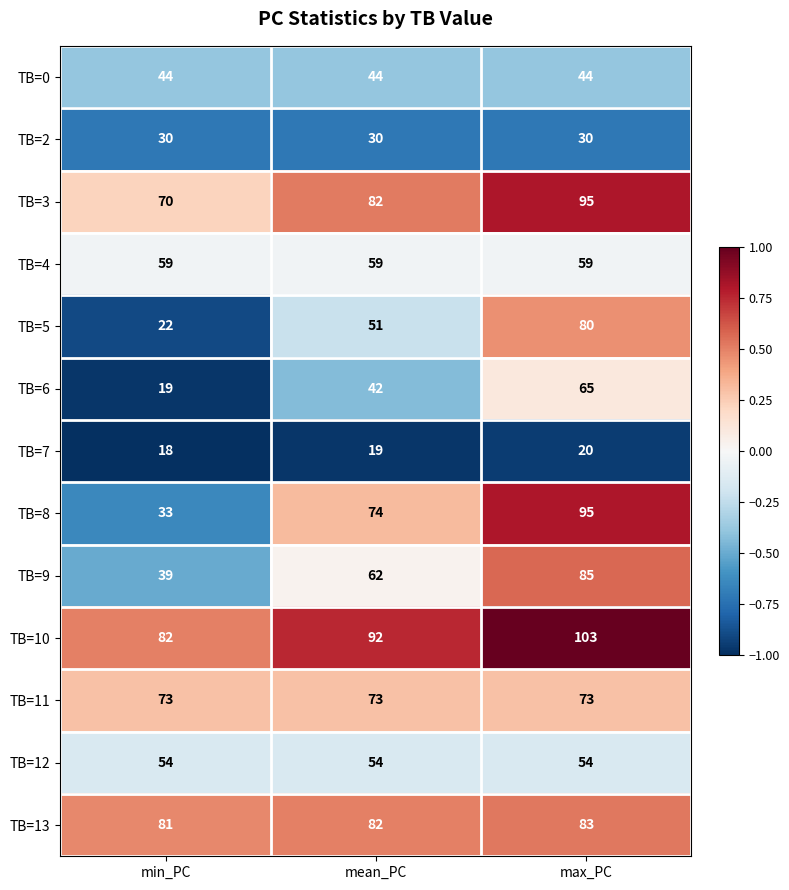

How many distinct data groups are displayed?

13